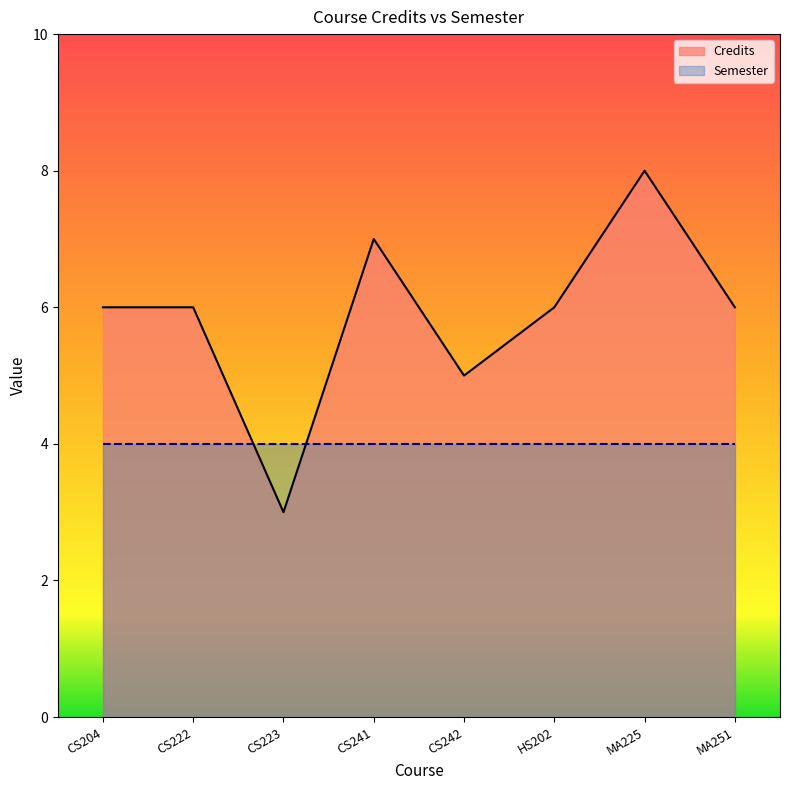

The value at CS241 is 7. True or false?

True